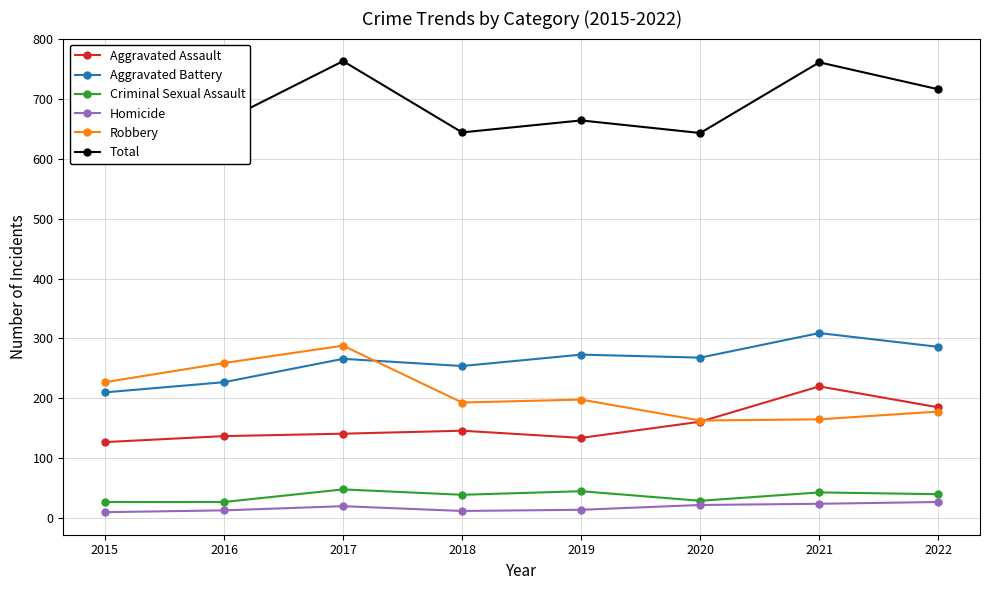

Is the value of Robbery at 2017 greater than the value of Aggravated Battery at 2021?

No